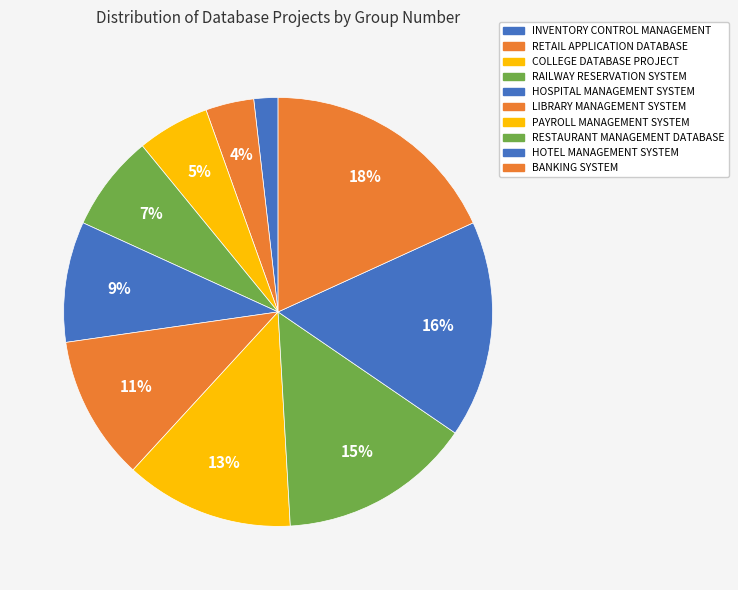

To the nearest percent, what is the difference between the largest and smallest slice percentages?

16%